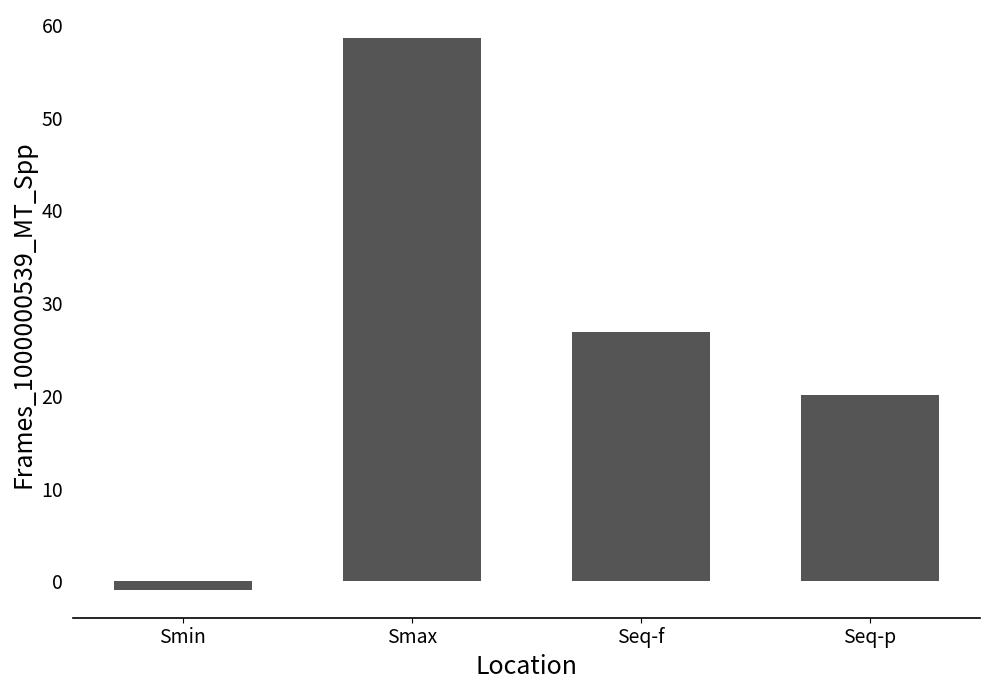

What is the label of the 1st bar from the left?

Smin